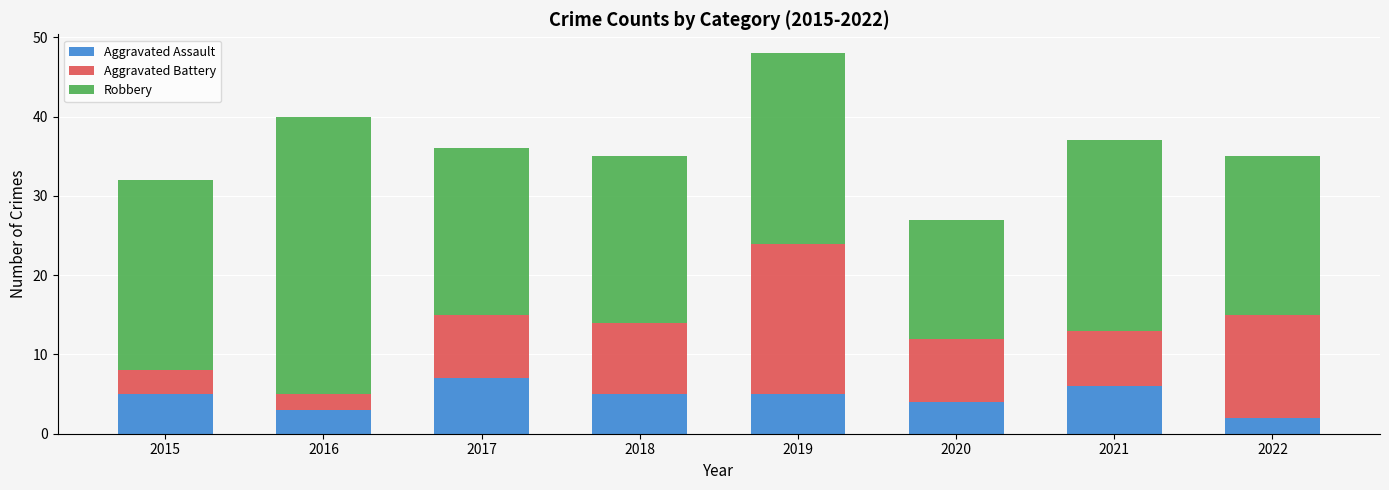

The Aggravated Assault series shows 1 at 2019. True or false?

False